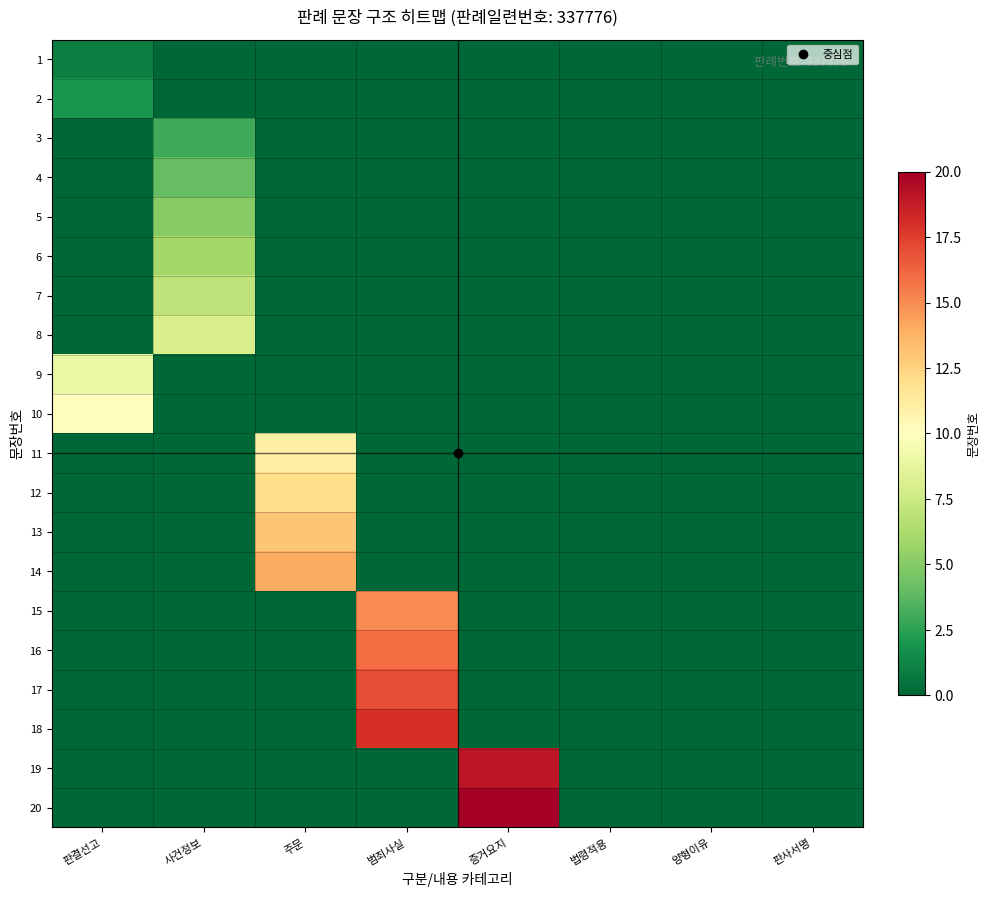

What is the difference between the highest and lowest values at 판결선고?

10